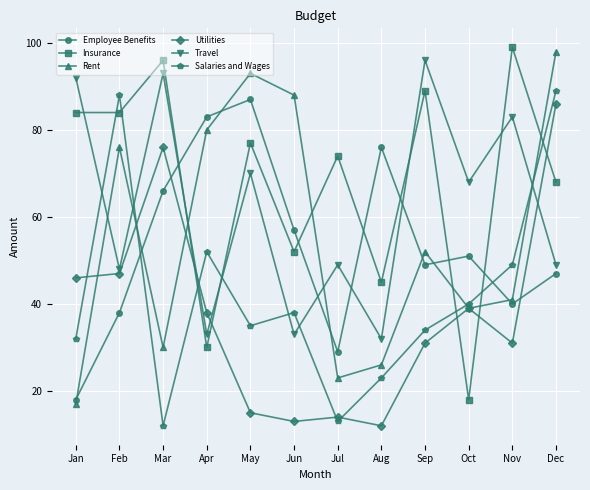

Is the value of Rent at Aug greater than the value of Utilities at Jan?

No